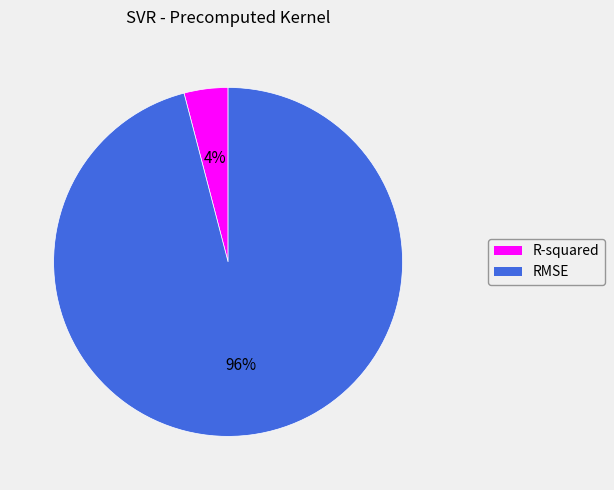

The RMSE slice represents 96% of the pie. True or false?

True